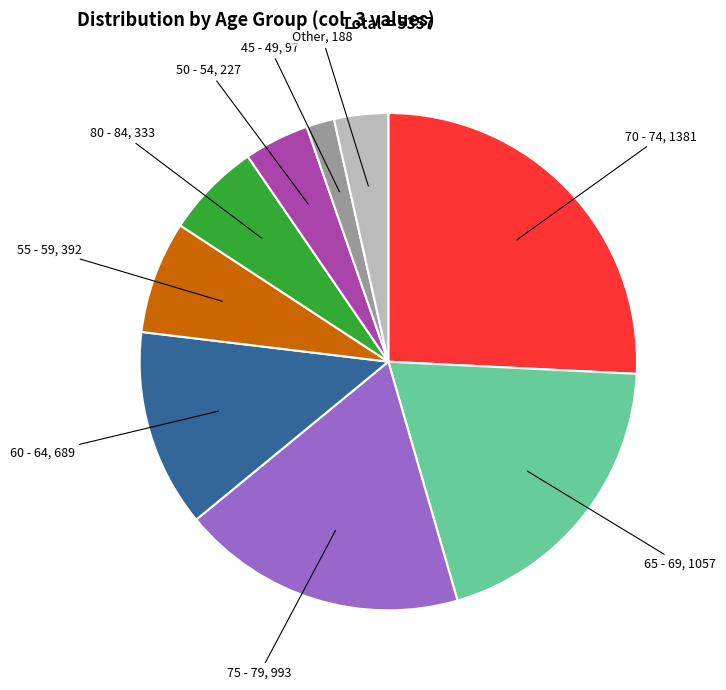

How many segments does this pie chart have?

9